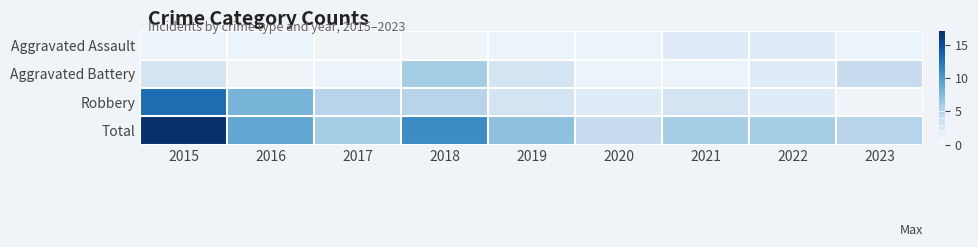

What is the average value of the Total series?

7.9